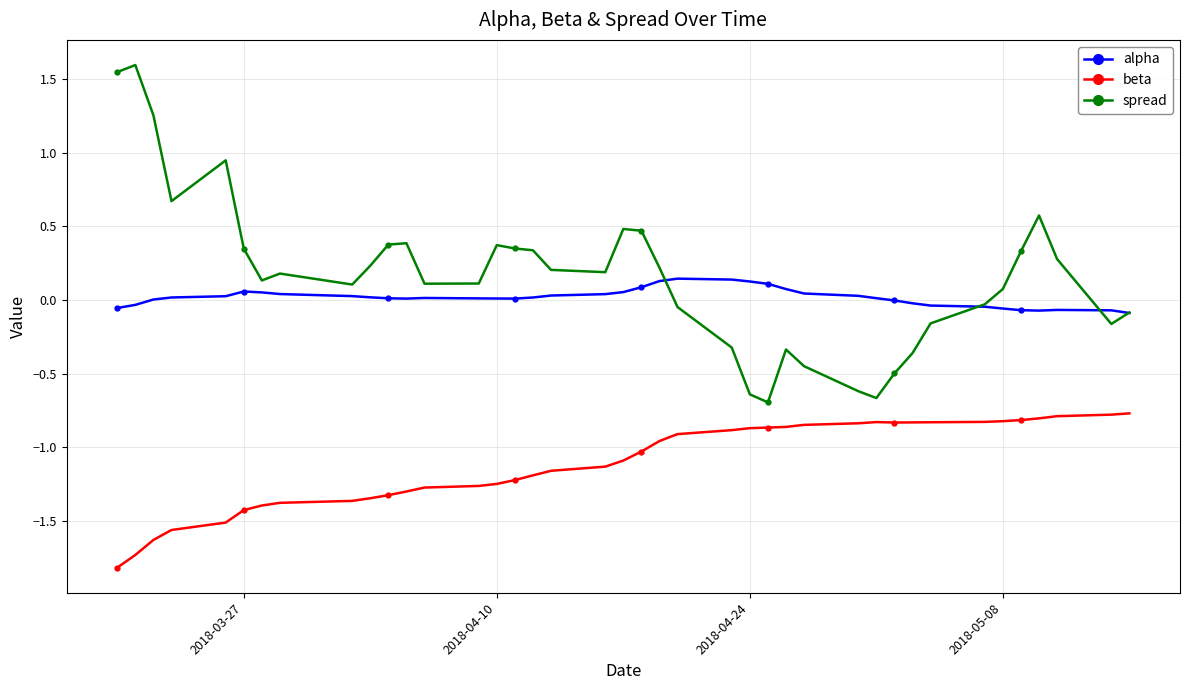

How many data points in beta are less than -1?

21